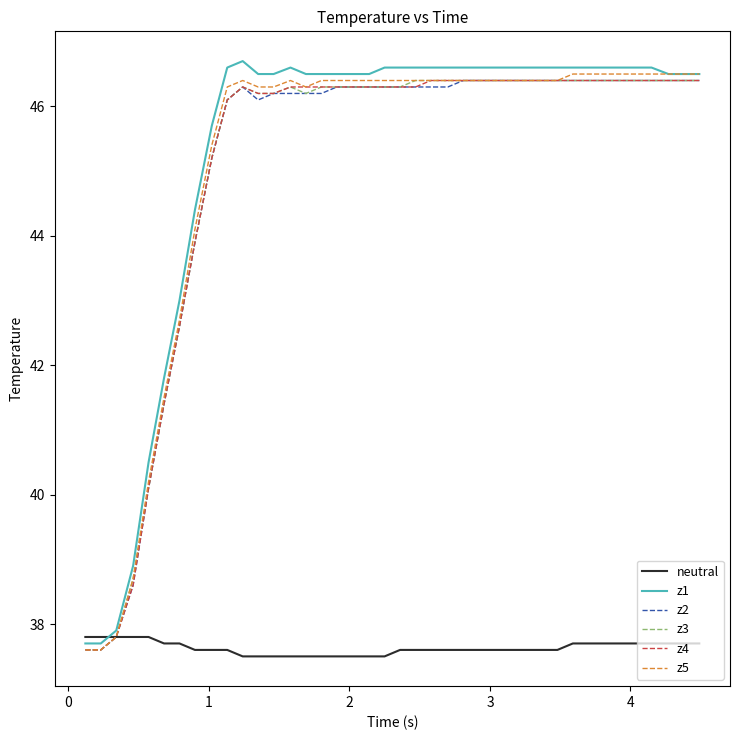

How many values in the z1 series are below 46?

9